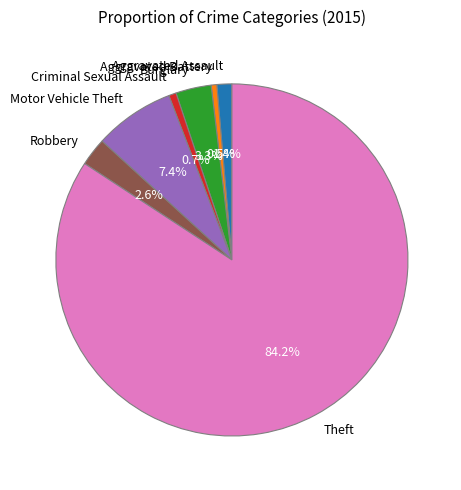

What percentage is the Burglary slice, to the nearest percent?

3%